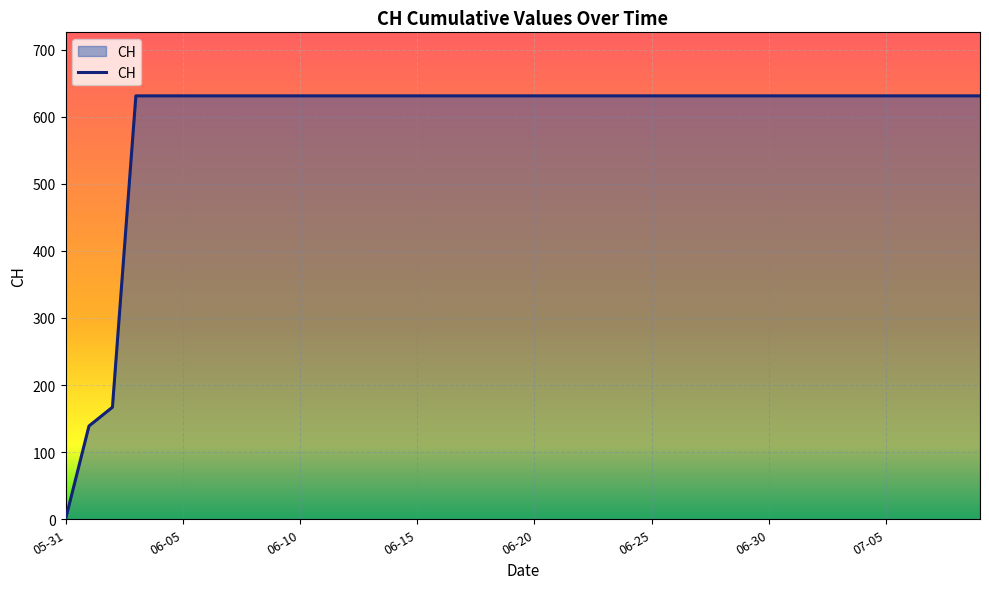

What is the difference between the maximum and minimum values?

631